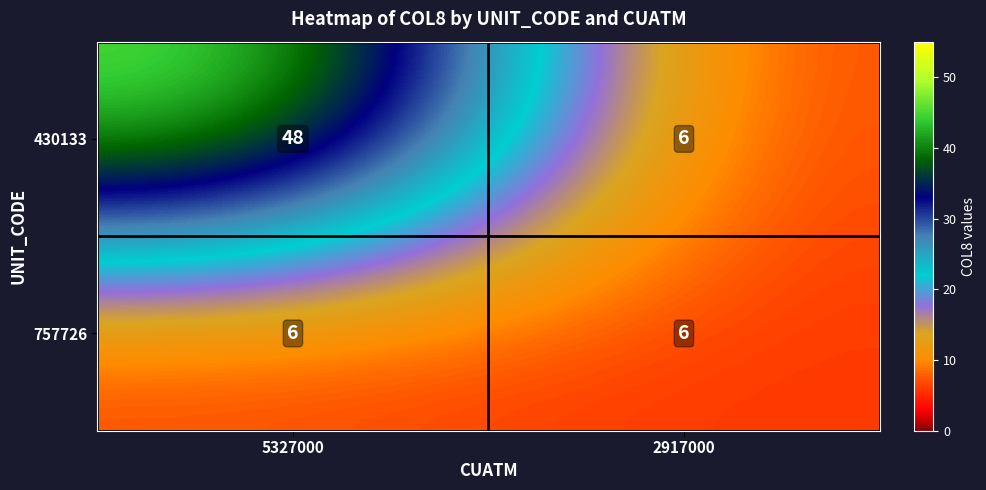

At how many categories does at least one series exceed 39?

1